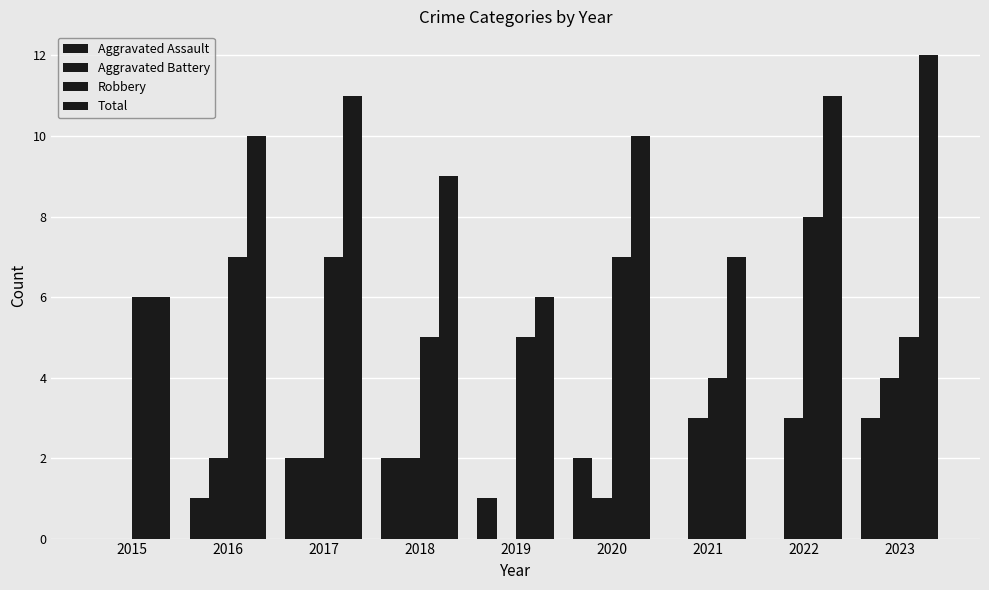

How many Robbery values are between 5 and 7?

7